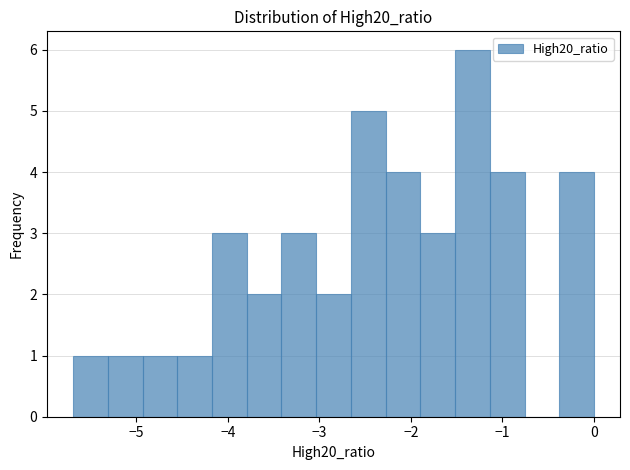

Read against the x-axis, roughly where is the centre of the tallest bar?

-1.3